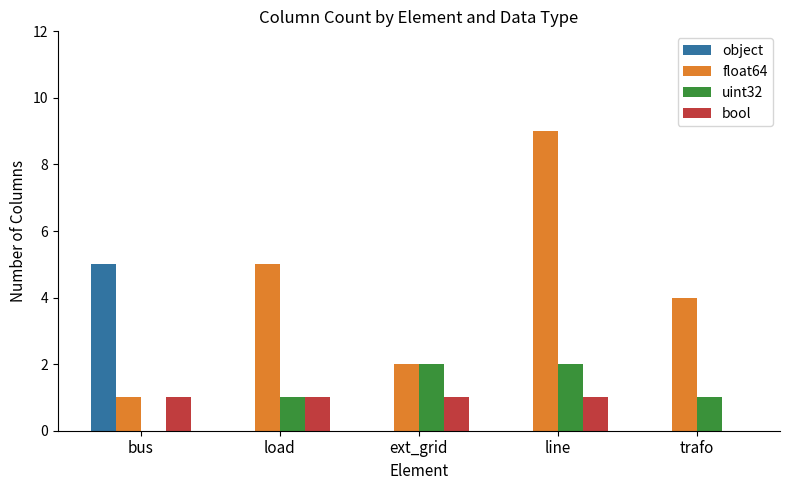

Which series changed the most between load and line?

float64